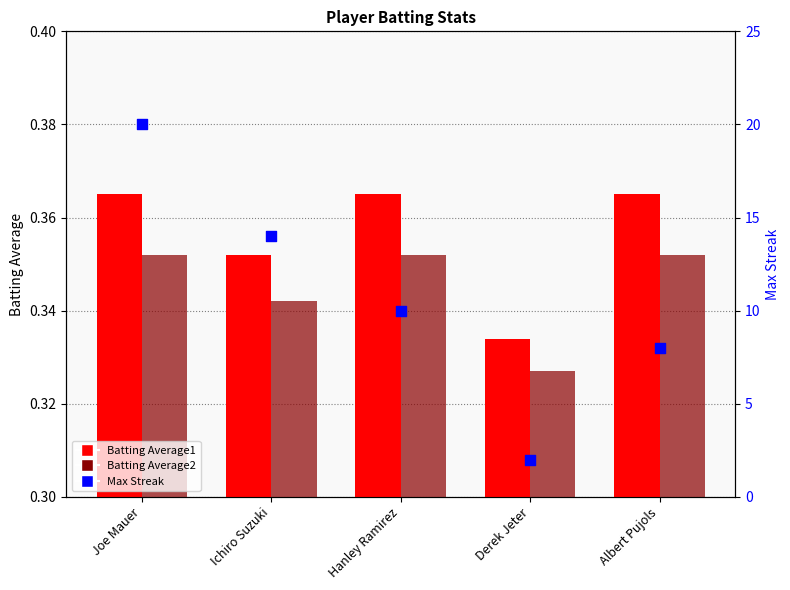

Which series has the largest total across all categories?

Max Streak